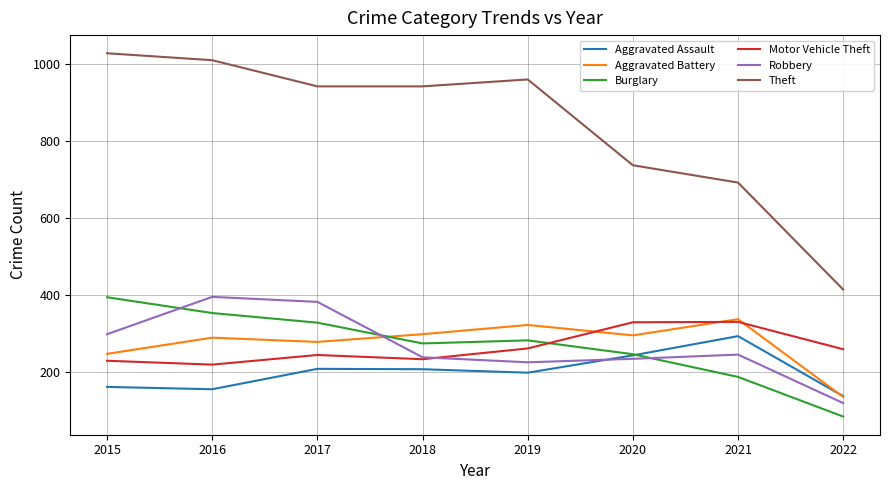

True or false: Theft has a value of 736 at 2020.

True